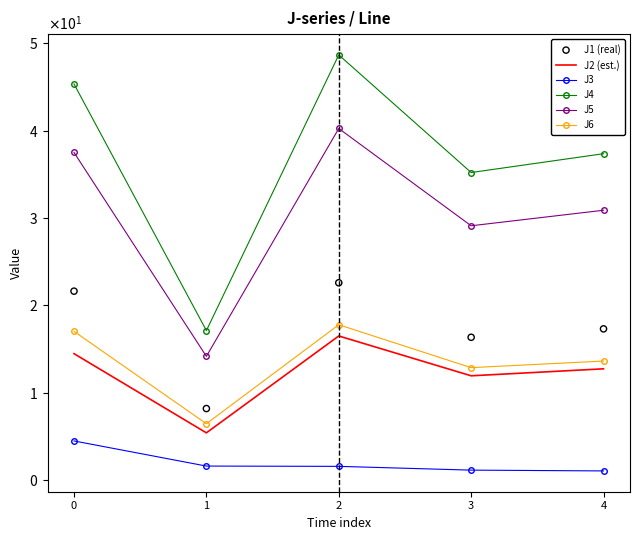

Which series has the largest Y range (max minus min)?

J4